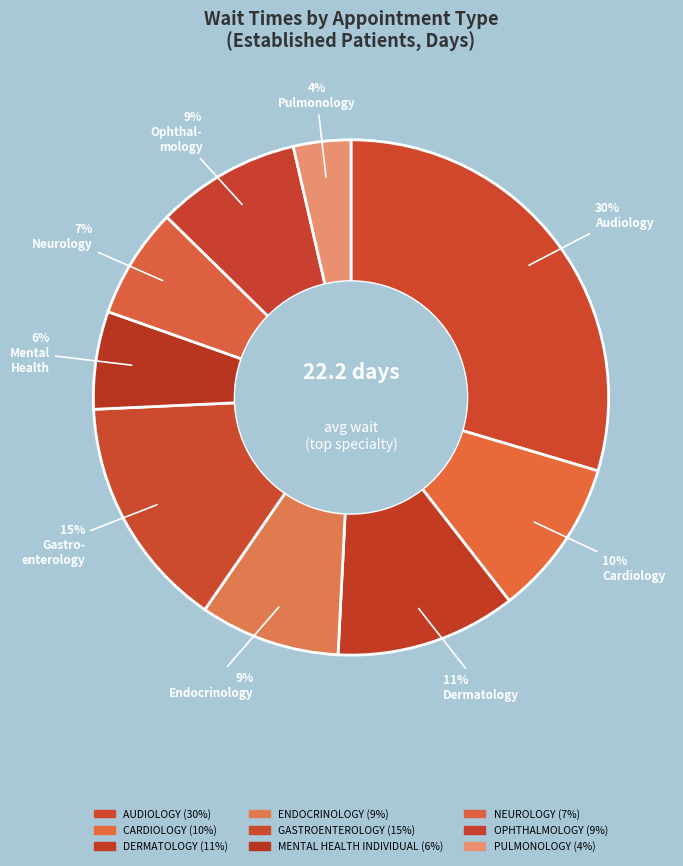

Count the number of slices in the pie.

9